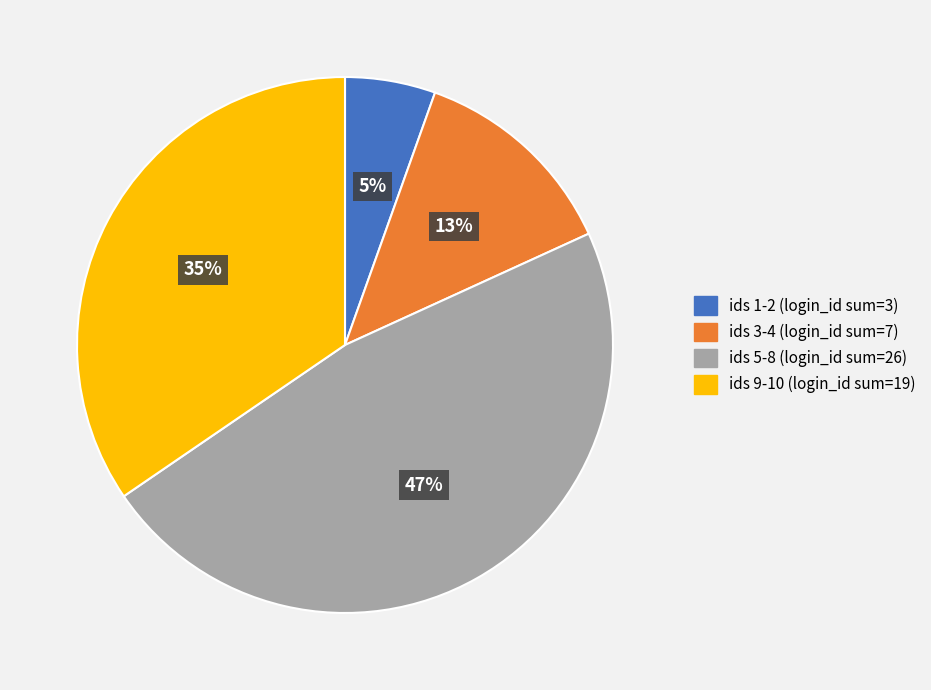

To the nearest percent, what is the difference between the largest and smallest slice percentages?

42%